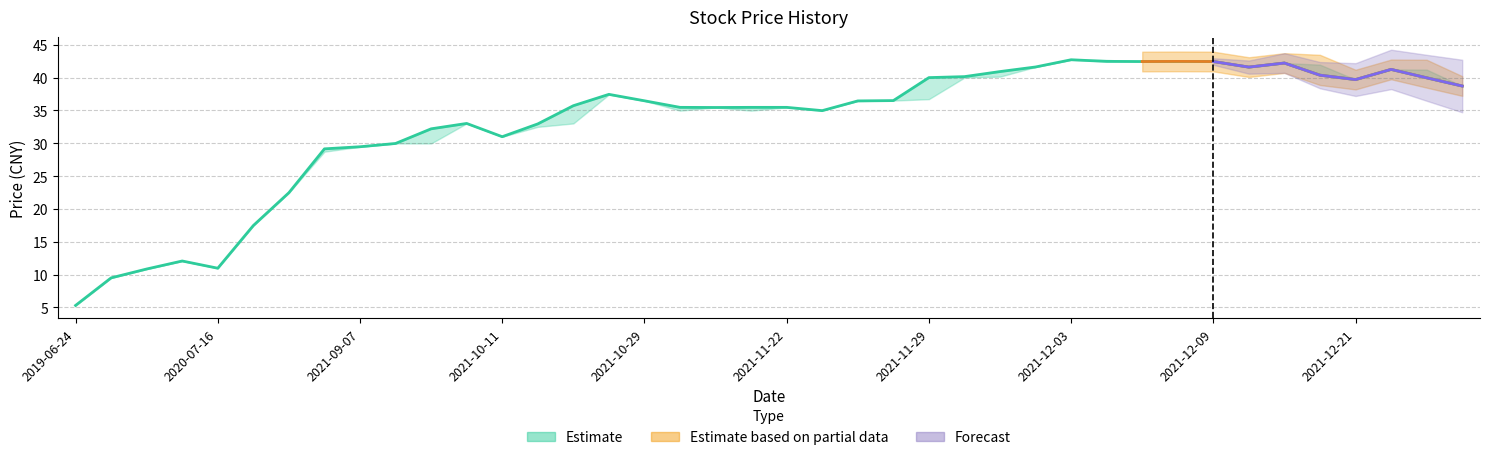

What is the difference between the 最低 values at 2021-11-29 and 2021-12-20?

3.6